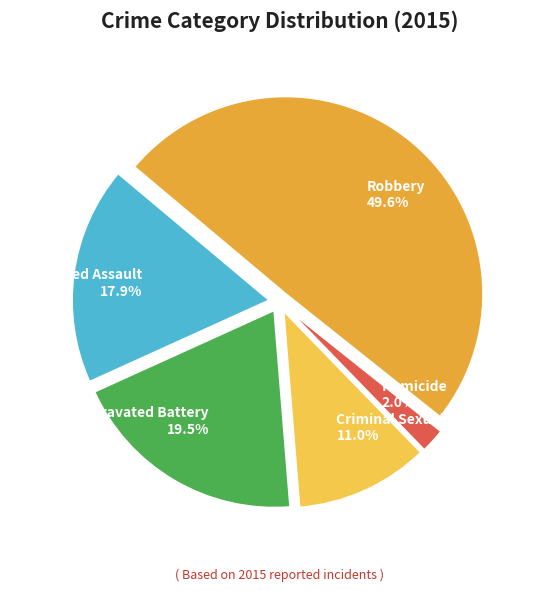

To the nearest percent, what is the difference between the largest and smallest slice percentages?

48%